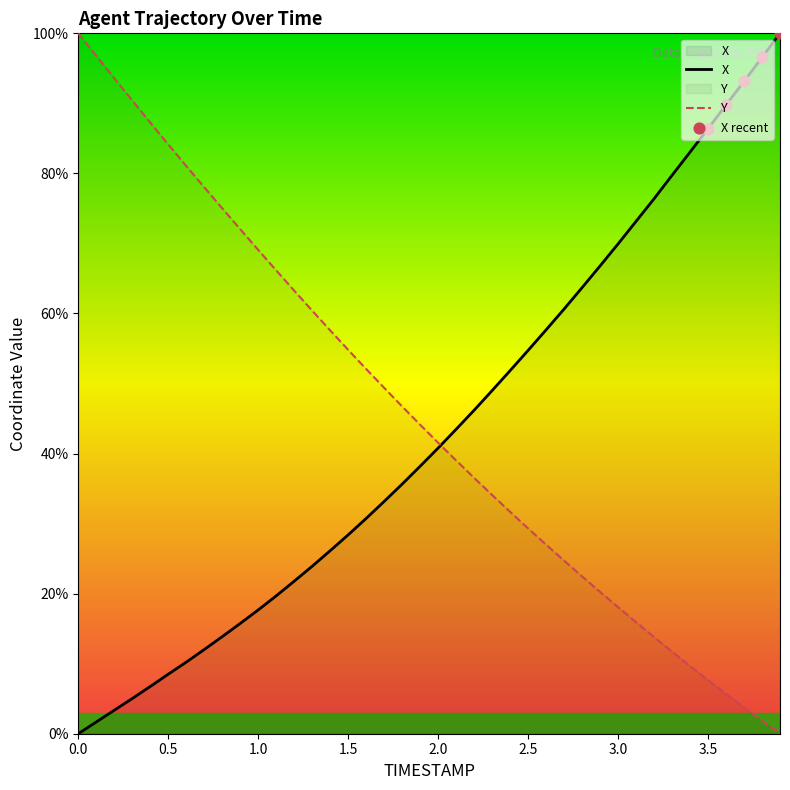

Is the value of Y at 0.1 greater than the value of X at 2.8?

Yes